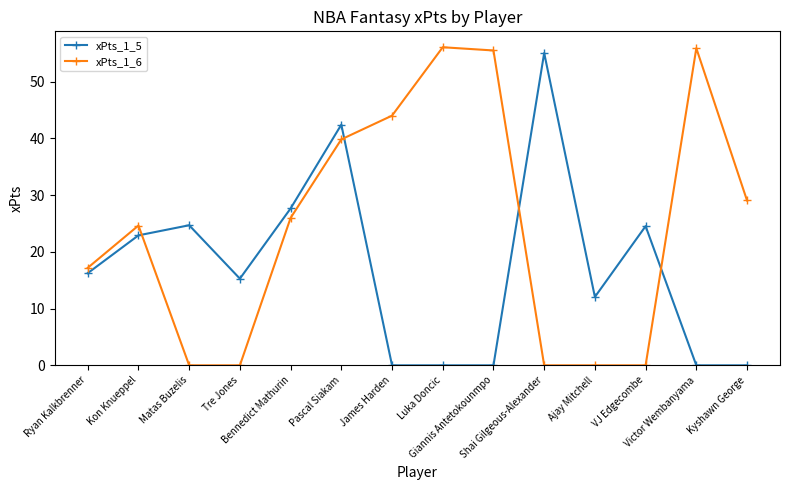

At which label is xPts_1_6 closest to 28?

Kyshawn George